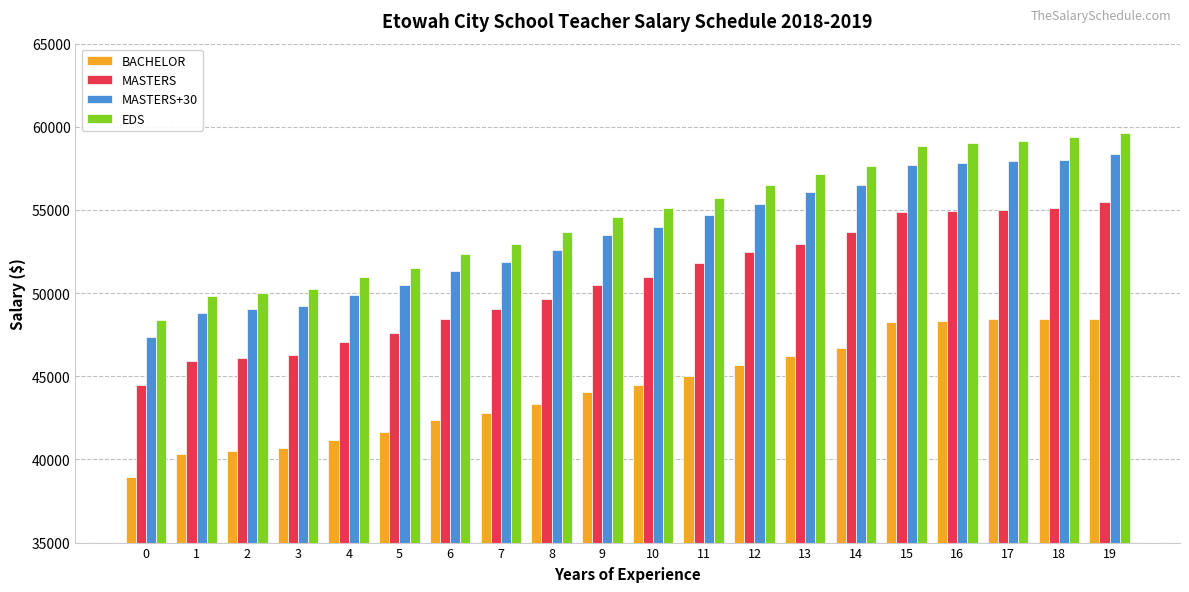

At 17, list the series in order from largest to smallest.

EDS, MASTERS+30, MASTERS, BACHELOR